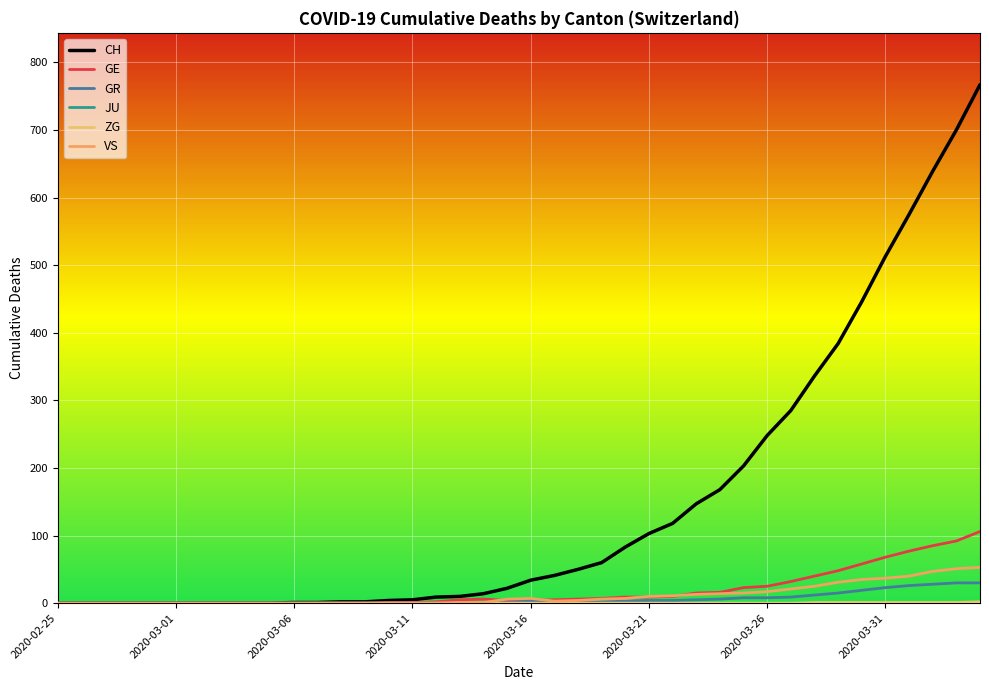

What is the difference between the second highest and second lowest values in the ZG series?

1